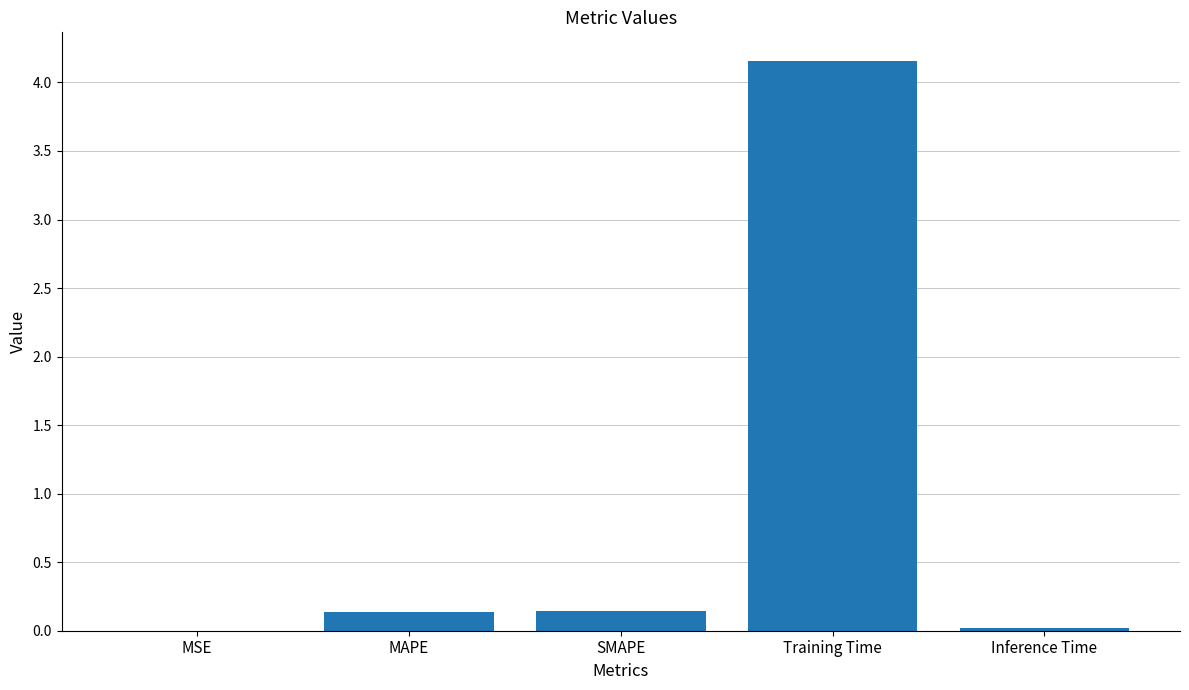

What is the sum of all values?

4.5